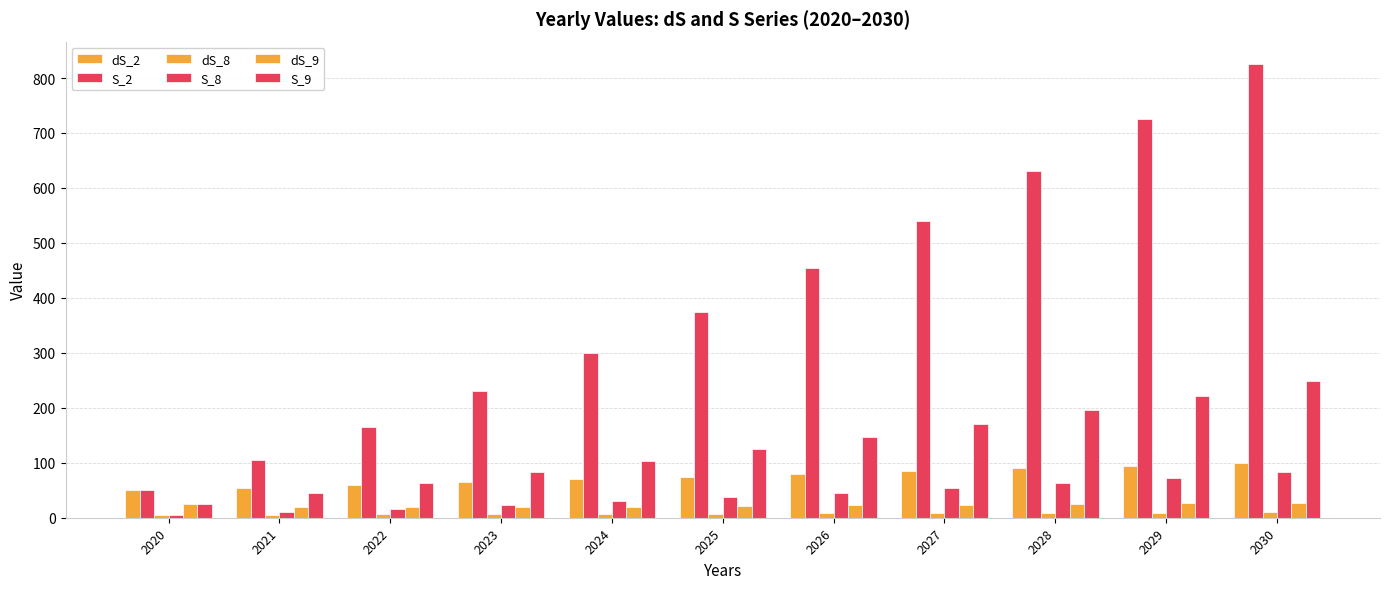

At which label does dS_2 reach its peak?

2030